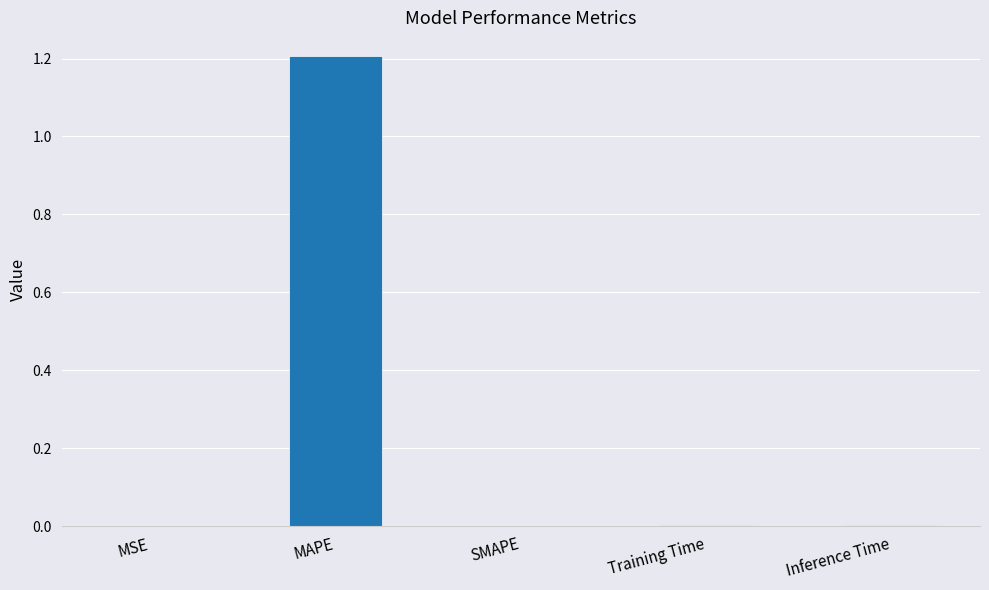

The chart shows a value of 0.0 at Training Time. True or false?

True